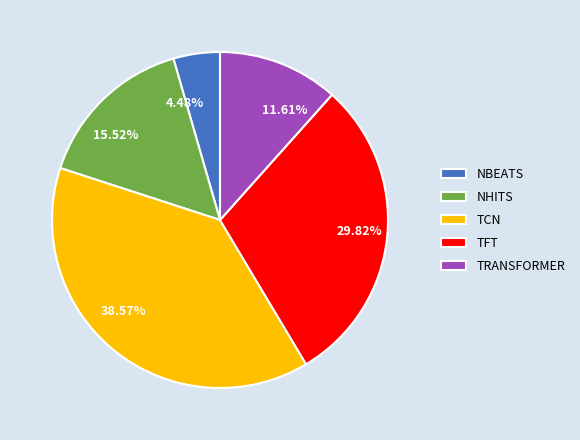

What is the ratio of the value at TRANSFORMER to the value at TFT?

0.4